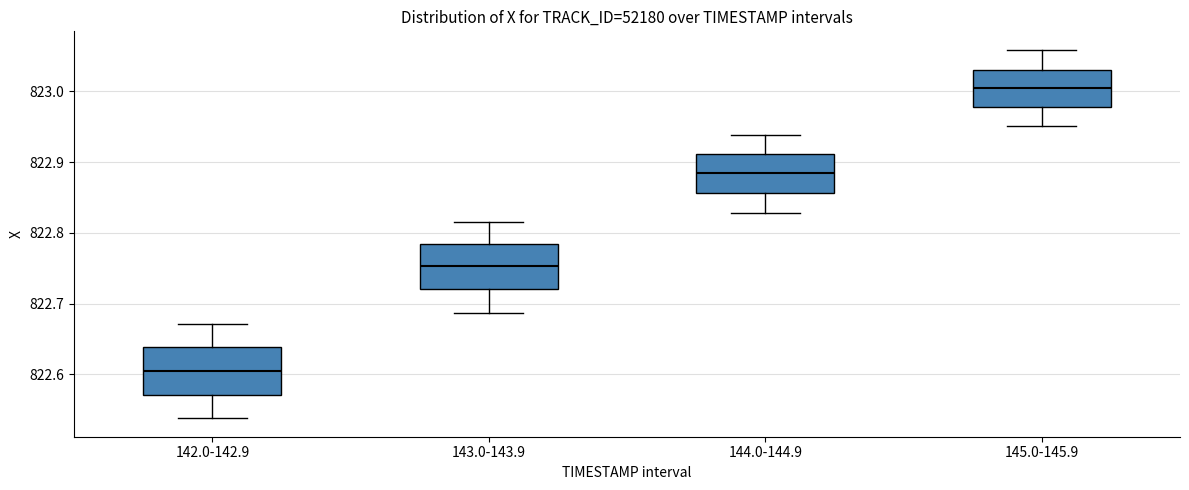

Which box's median line is the lowest?

142.0-142.9